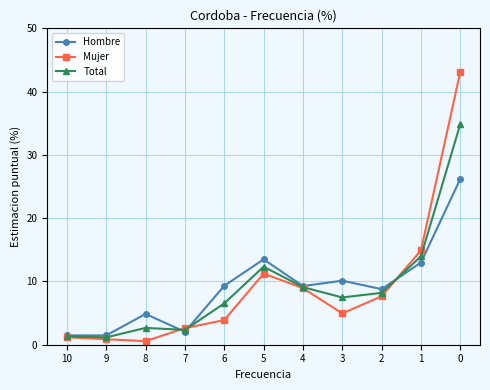

What is the spread (max minus min) of values at 10?

0.3